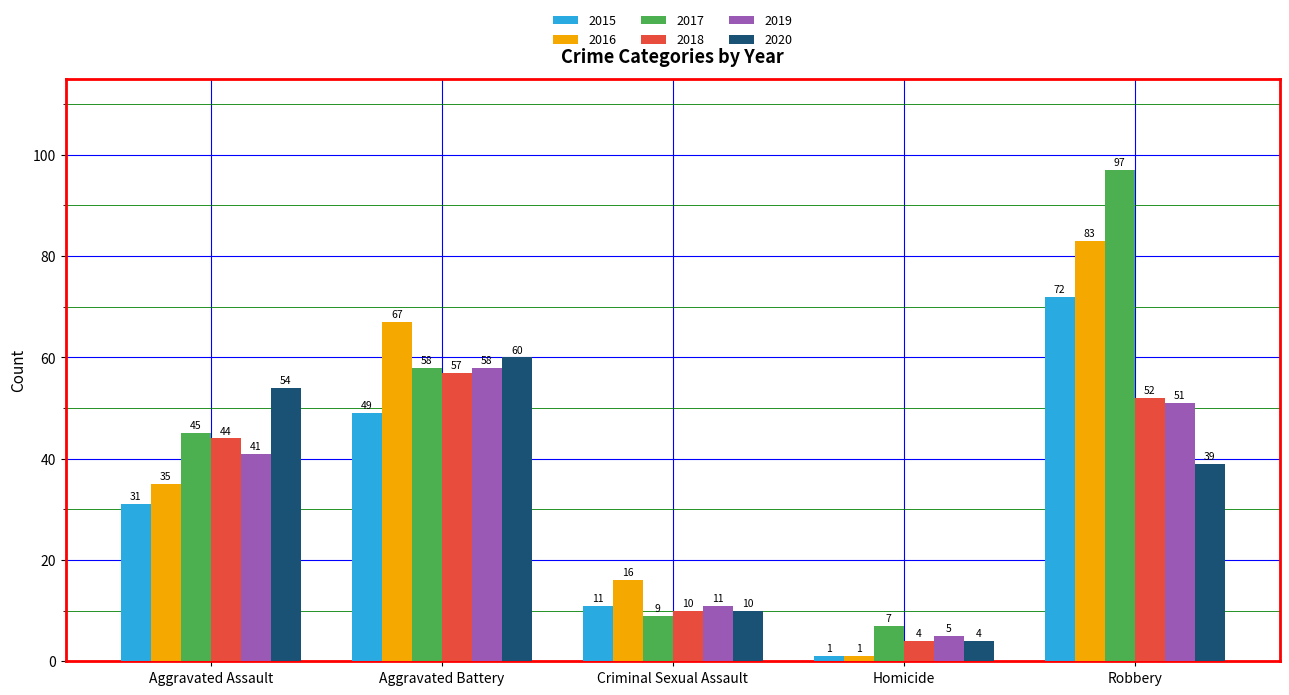

Which category has the lowest value in the 2018 series?

Homicide